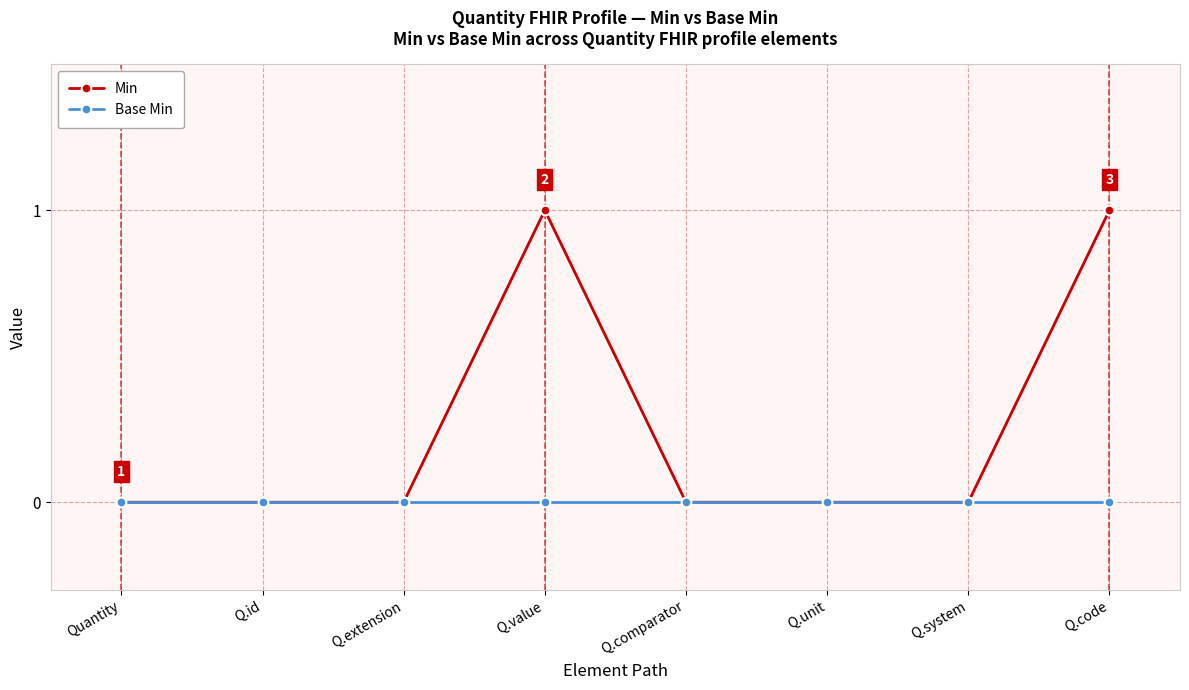

How many lines are shown in the chart?

2